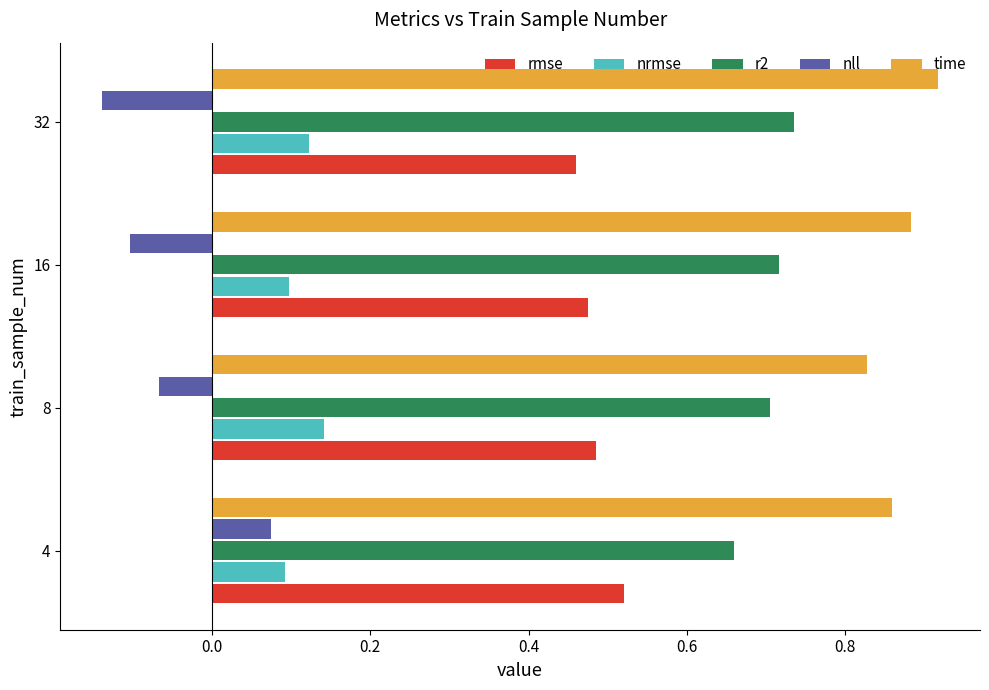

Is the value of rmse at 8 greater than the value of r2 at 8?

No